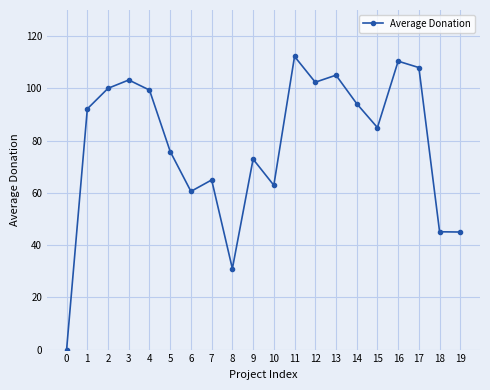

How many positive values are there?

19